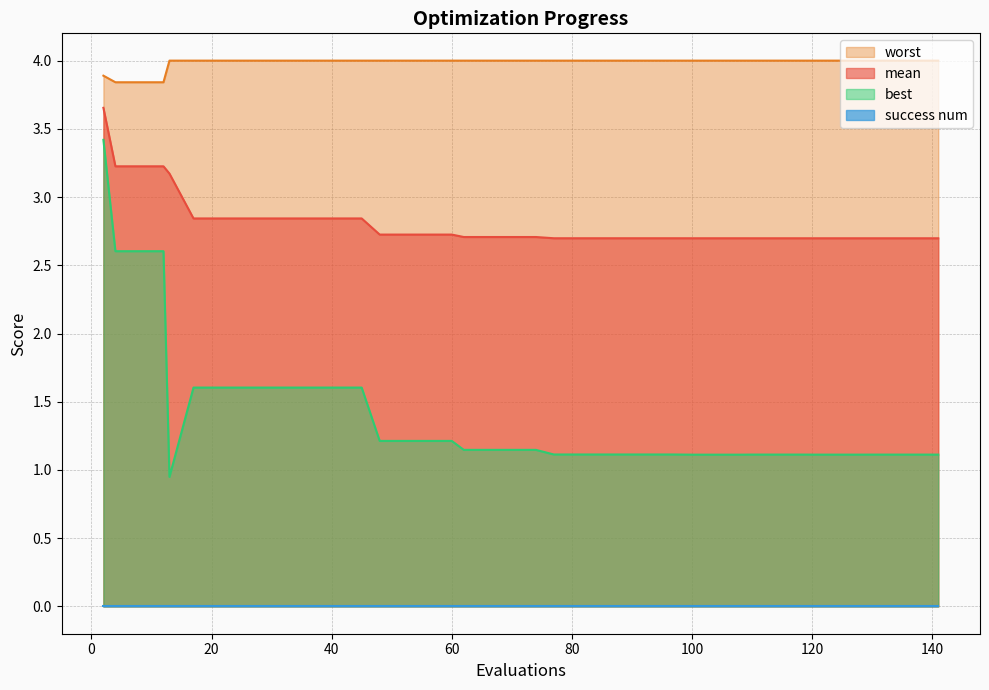

True or false: best and worst cross at least once.

False